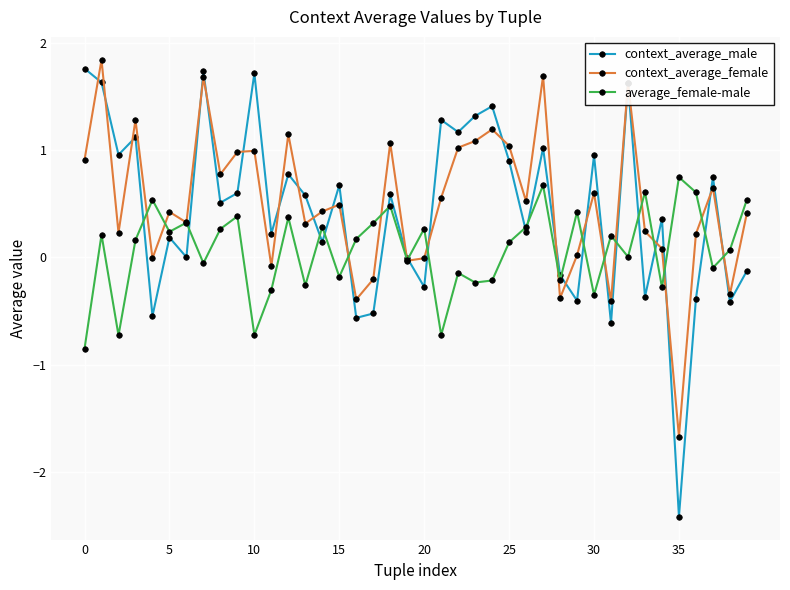

What is the minimum value for context_average_male?

-2.4